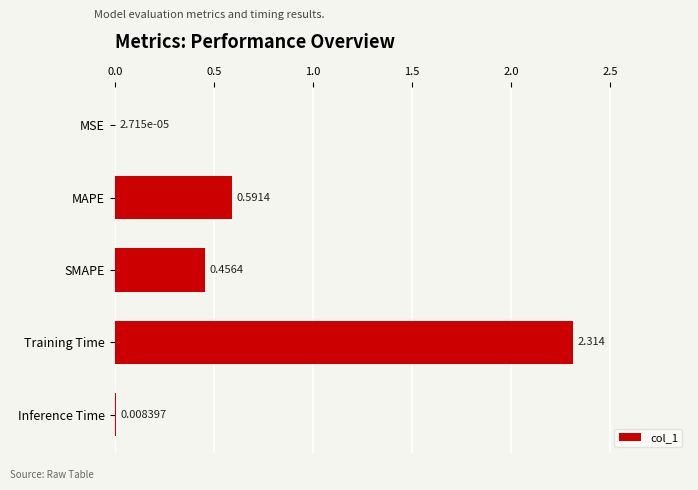

Count the number of categories in the chart.

5